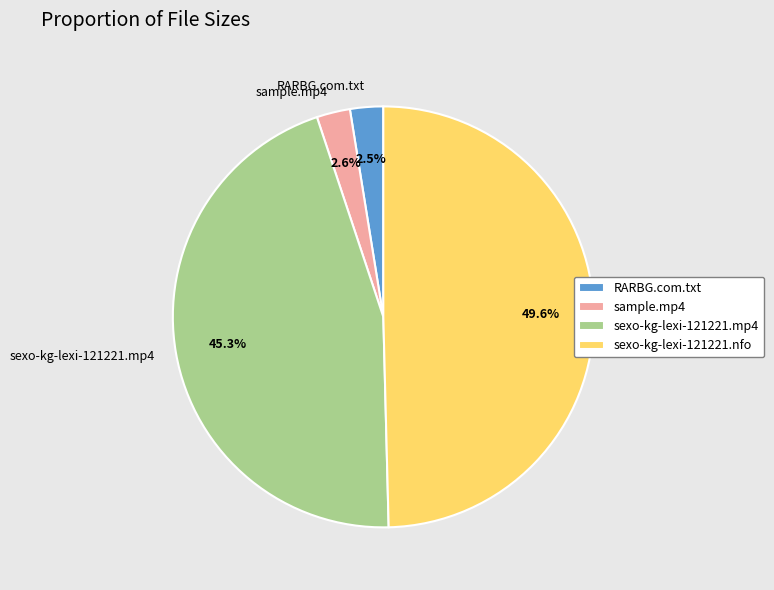

To the nearest percent, what portion does sexo-kg-lexi-121221.mp4 represent?

45%